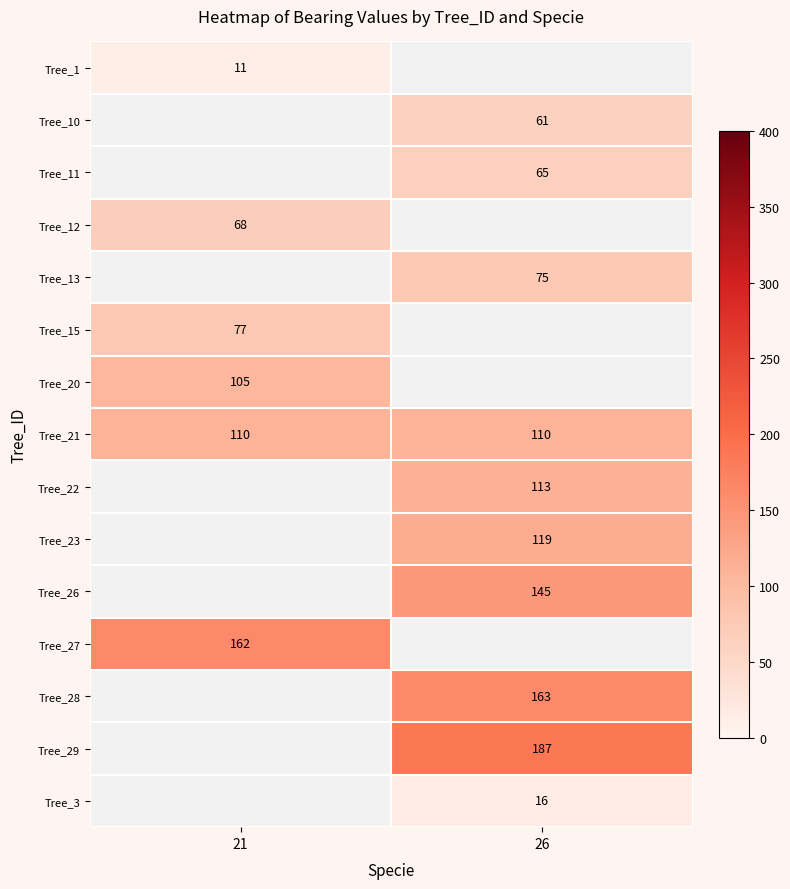

True or false: Tree_13 has a value of 75 at 26.

True